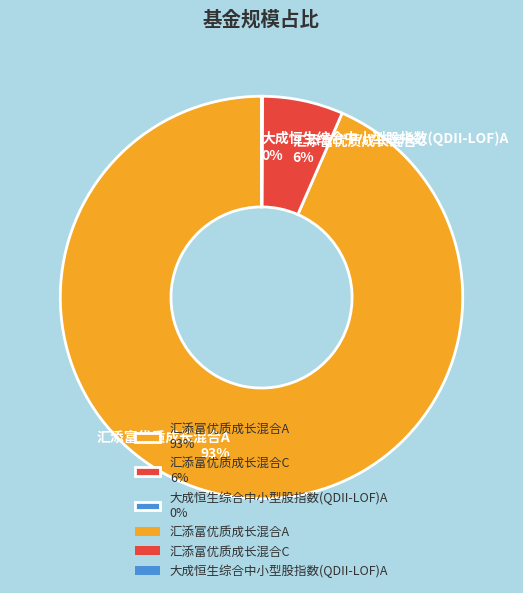

Which category has the biggest portion of the pie?

汇添富优质成长混合A